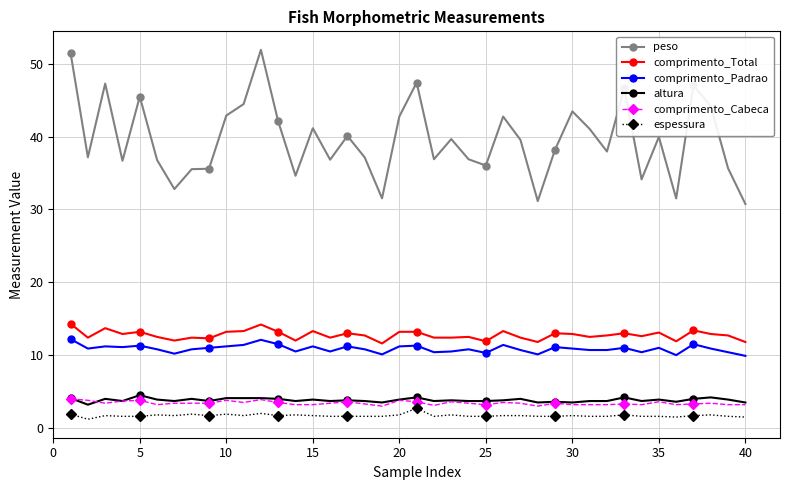

What is the value of the comprimento_Cabeca point at the 11th from the left?

3.5